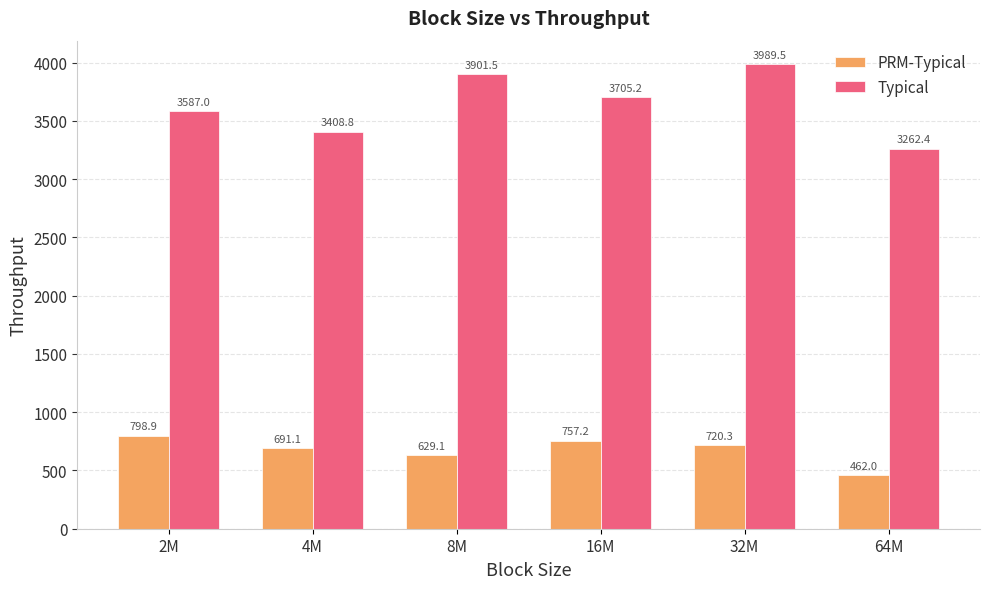

How many distinct data groups are displayed?

2